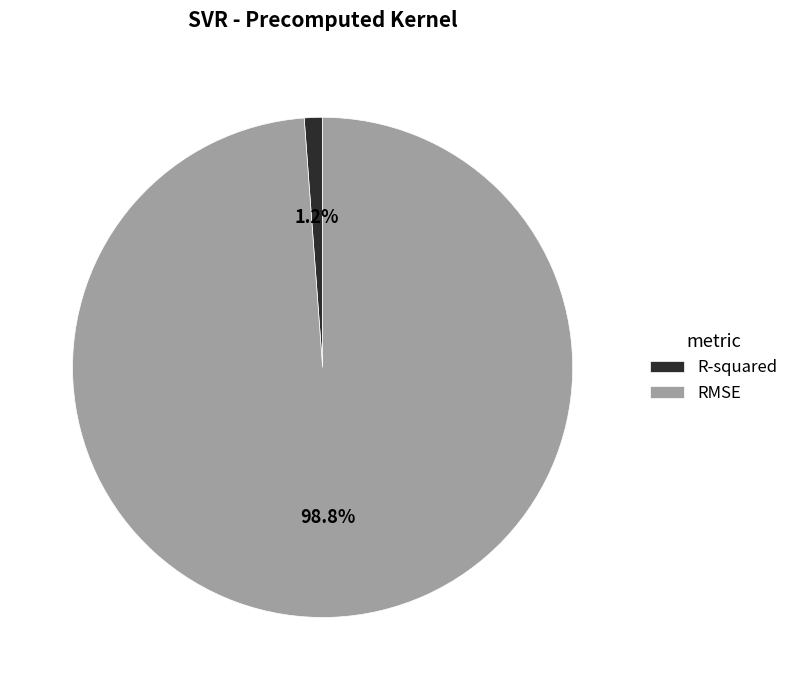

To the nearest percent, what percentage of the pie is R-squared?

1%